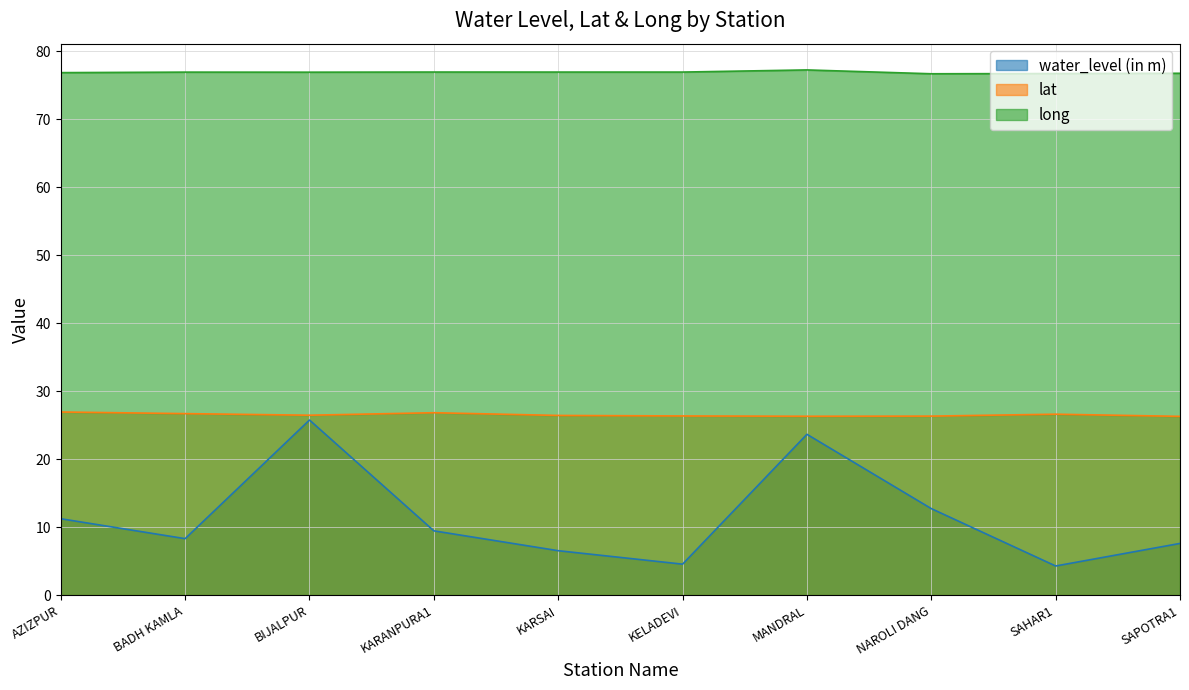

The lat series shows 26.6 at SAHAR1. True or false?

True